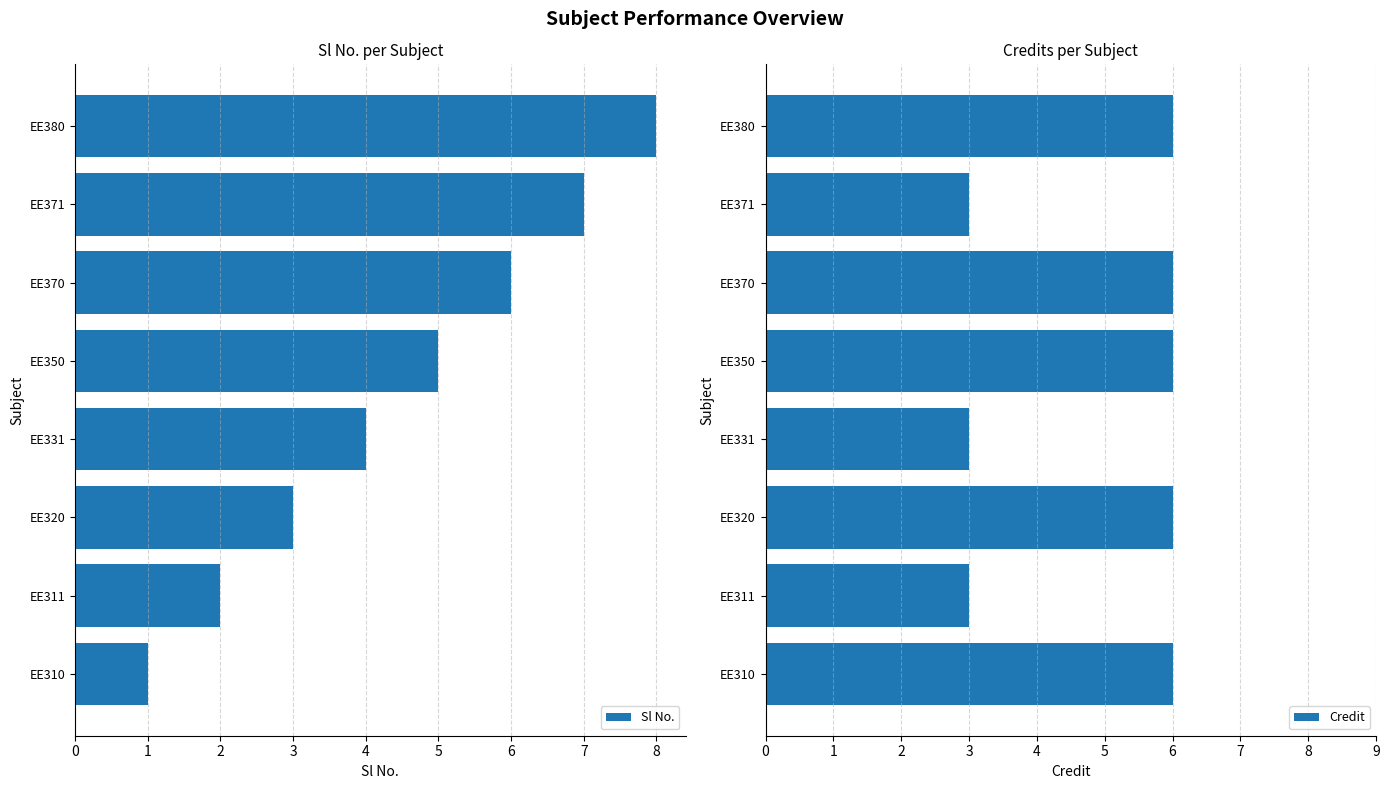

What is the difference between the Sl No. values at EE371 and EE380?

1